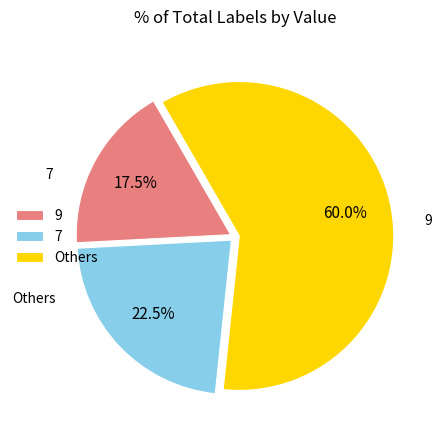

What is the largest slice in the pie chart?

Others